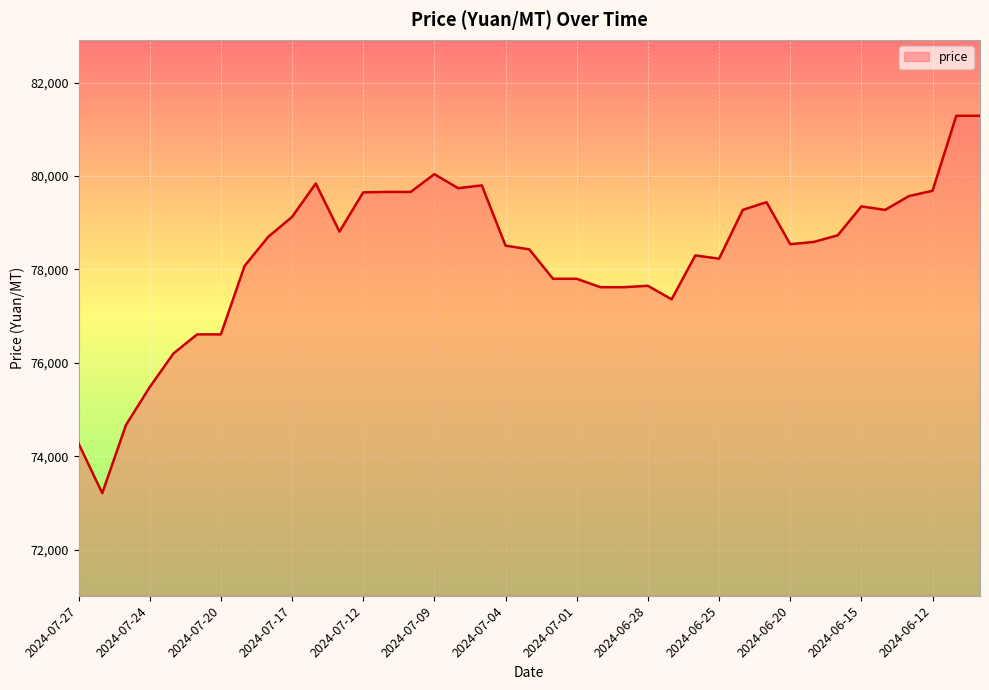

What is the smallest value displayed?

73210